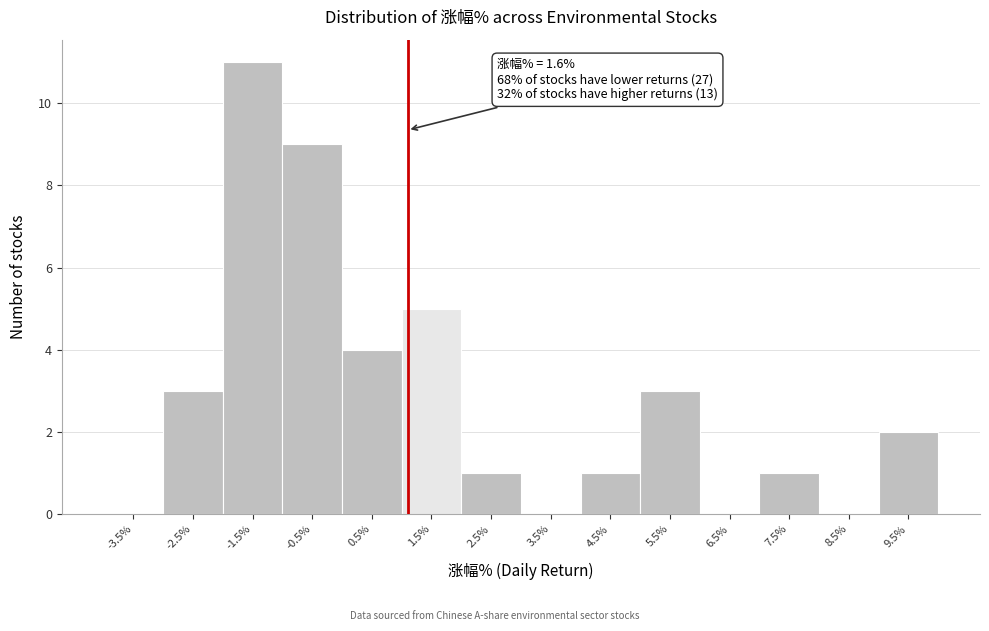

Reading right to left, transcribe all the data shown in this chart.

9.5%=2	8.5%=0	7.5%=1	6.5%=0	5.5%=3	4.5%=1	3.5%=0	2.5%=1	1.5%=5	0.5%=4	-0.5%=9	-1.5%=11	-2.5%=3	-3.5%=0